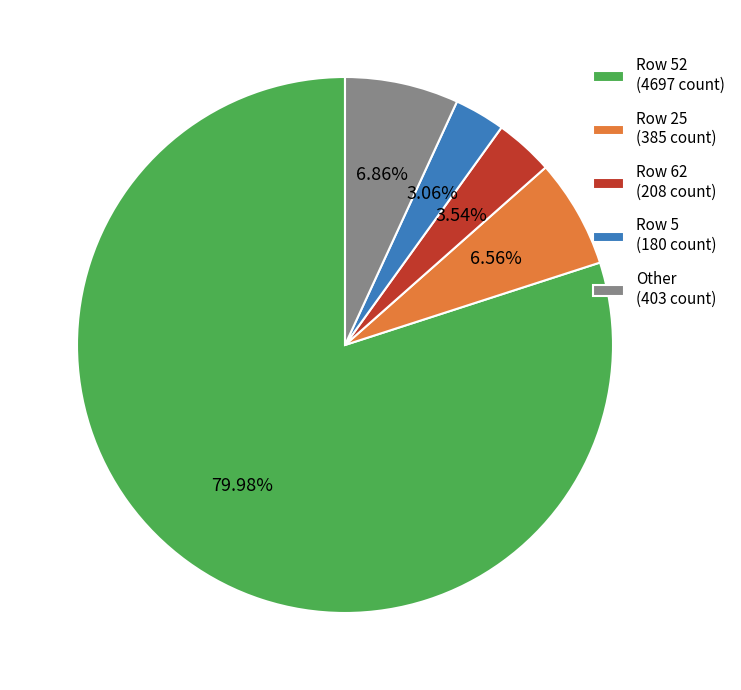

Which slice represents more than half of the pie?

Row 52 (4697 count)